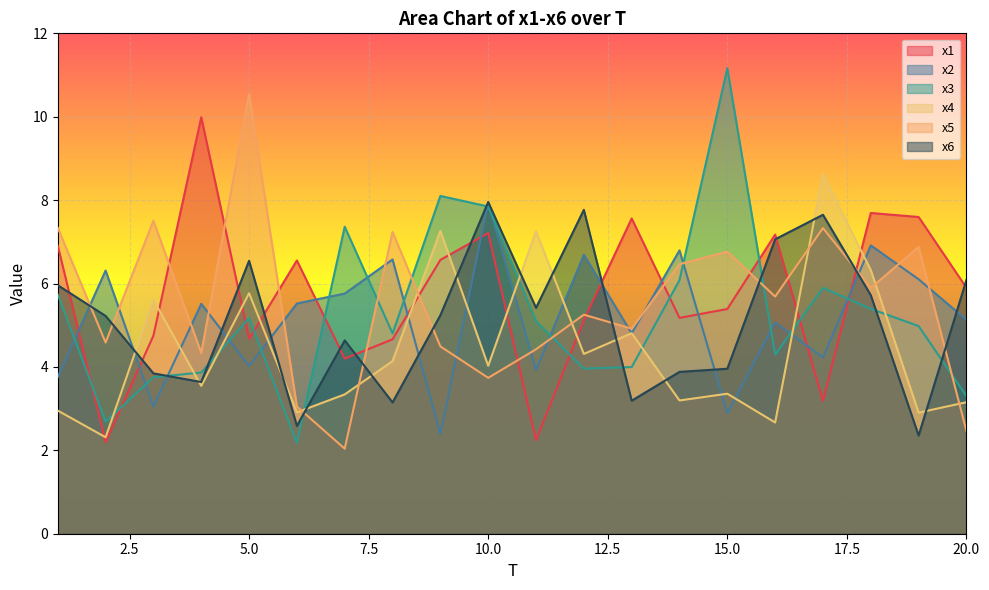

What value does the x4 series have at 19?

2.9